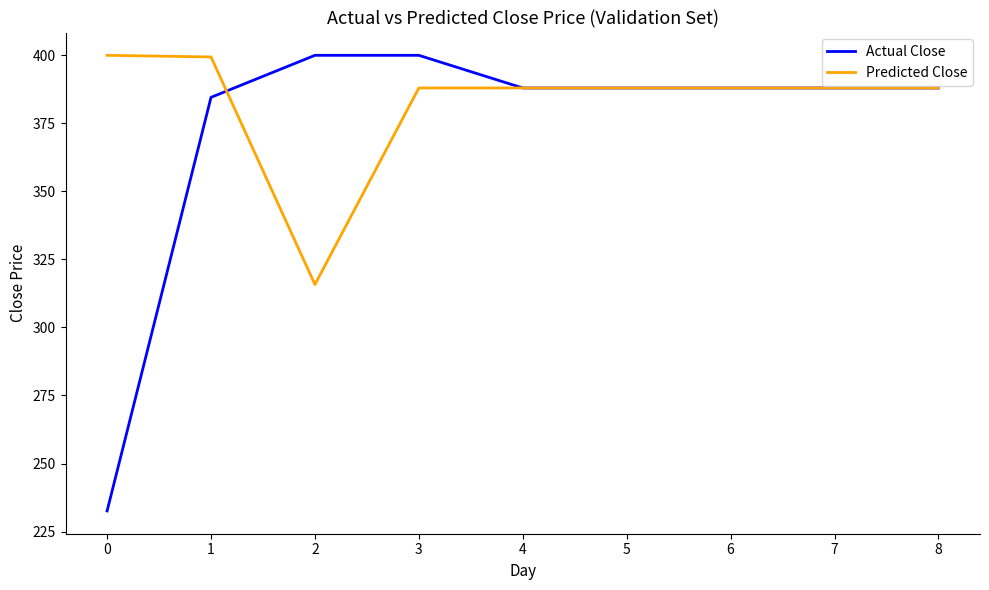

What is the approximate value of Actual Close at 8?

388.0